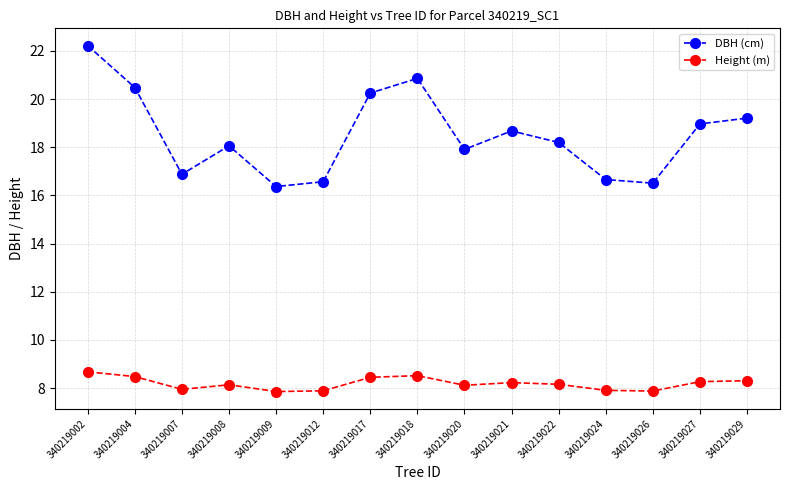

Rank the series by their average value, from lowest to highest.

Height (m), DBH (cm)